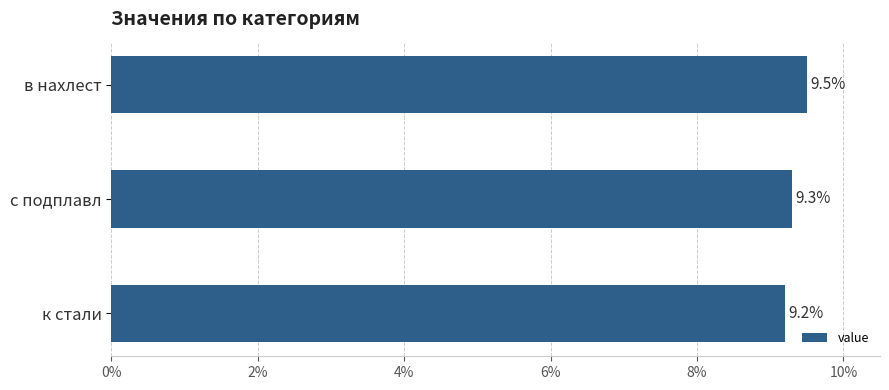

What is the maximum value shown in the chart?

9.5